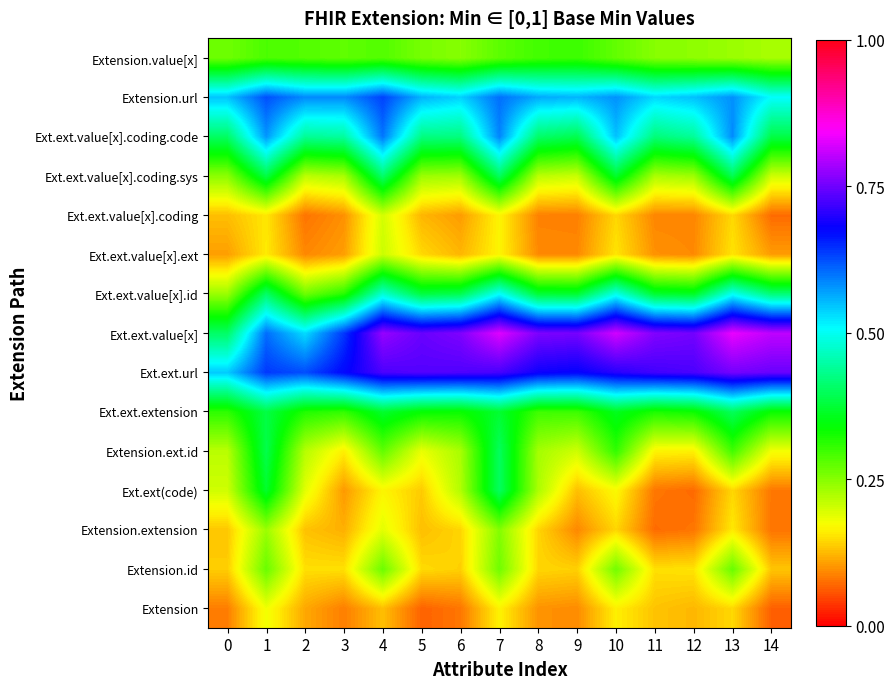

At how many categories does at least one series exceed 0?

15